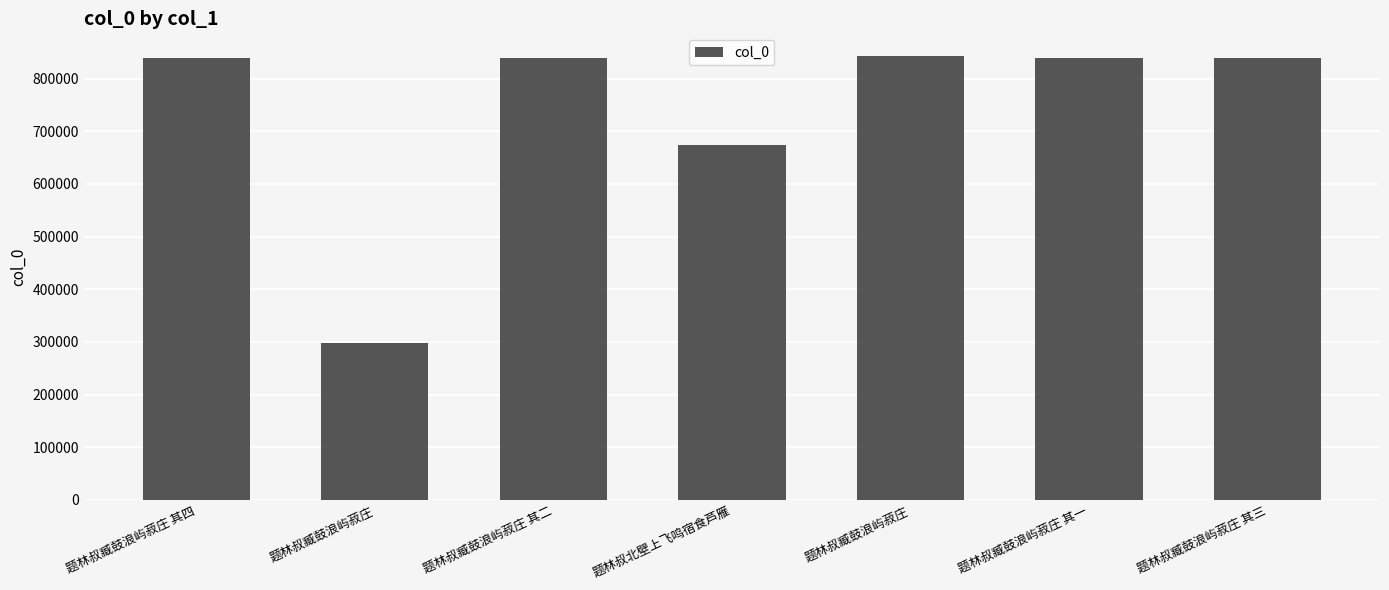

Count the number of categories in the chart.

7